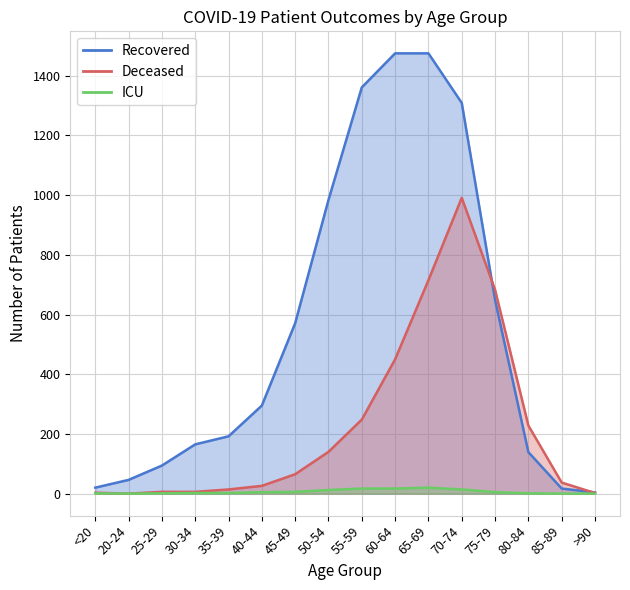

Where is patients_in_icu nearest to the value 10?

50-54